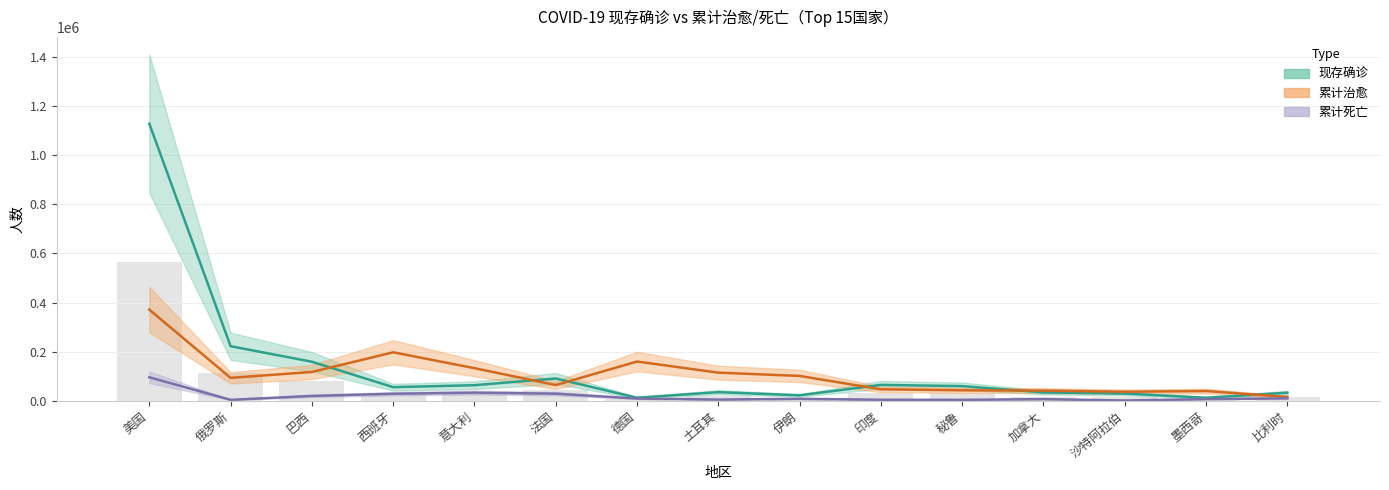

What is the average value of the 累计死亡 series?

16899